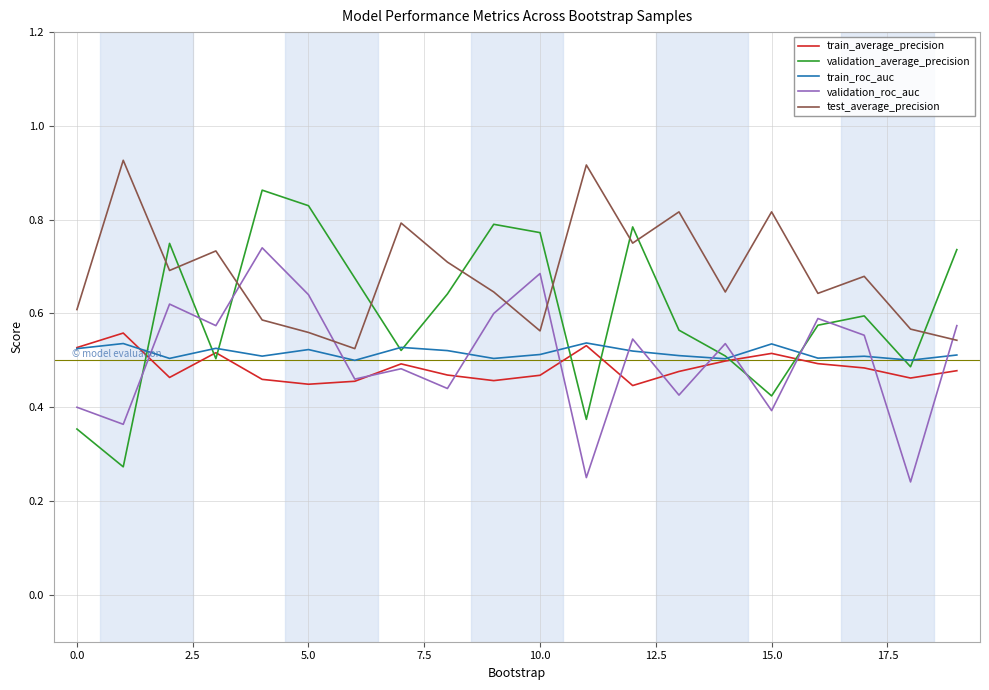

After their last crossing, which series has the higher values: test_average_precision or validation_roc_auc?

validation_roc_auc